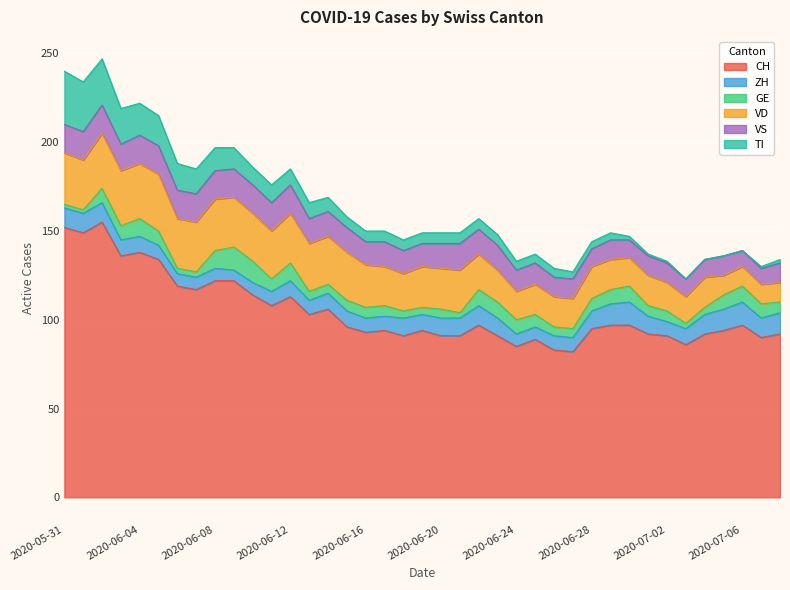

Reading right to left, what are all the values shown in this chart?

CH: 92	90	97	94	92	86	91	92	97	97	95	82	83	89	85	91	97	91	91	94	91	94	93	96	106	103	113	108	114	122	122	117	119	134	138	136	155	149	152
ZH: 12	11	13	12	11	9	8	10	13	12	10	8	8	7	7	10	11	10	10	9	10	8	8	9	9	8	9	8	7	6	7	7	7	8	9	9	11	11	11
GE: 6	8	9	8	4	3	6	6	9	8	7	5	5	7	8	9	9	3	5	4	4	6	6	6	5	5	10	7	12	13	10	3	3	8	10	8	8	2	2
VD: 11	11	11	11	17	15	16	17	16	17	18	17	17	17	16	18	20	24	23	23	21	22	24	27	27	27	28	27	27	28	29	28	28	32	31	31	31	28	29
VS: 11	9	9	11	10	10	11	11	10	11	10	11	11	12	12	14	14	15	14	13	13	14	13	14	14	14	16	16	16	16	16	16	16	16	16	15	16	16	16
TI: 2	1	0	0	0	0	1	1	2	4	4	4	5	5	5	6	6	6	6	6	6	6	6	6	8	9	9	10	10	12	13	14	15	17	18	20	26	28	30